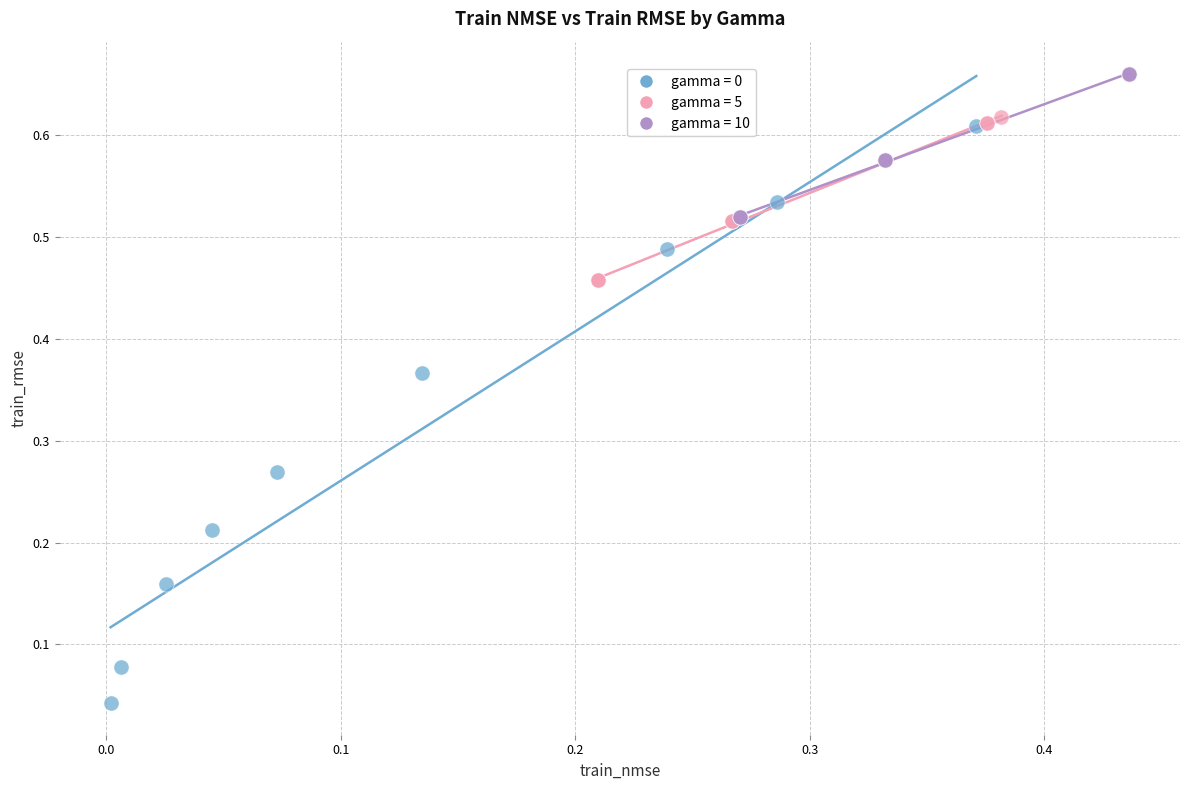

Which series contains the highest Y value?

gamma = 10